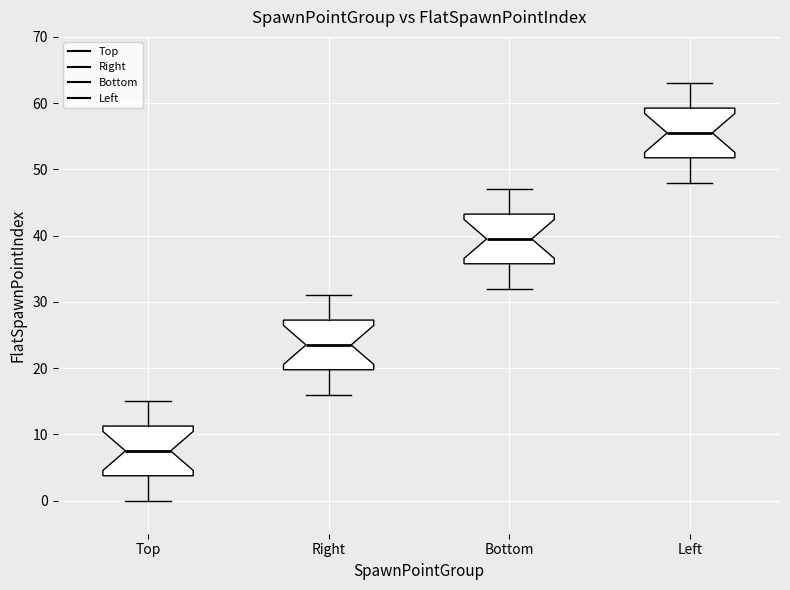

Reading left to right, read every box against the y-axis: the position of its median line, the range the box covers, and the ends of its whiskers. The values are not printed on the chart, so give them approximately, as read against the axis.

Top: median 8, box 4 to 11, whiskers 0 to 15
Right: median 24, box 20 to 27, whiskers 16 to 31
Bottom: median 40, box 36 to 43, whiskers 32 to 47
Left: median 56, box 52 to 59, whiskers 48 to 63